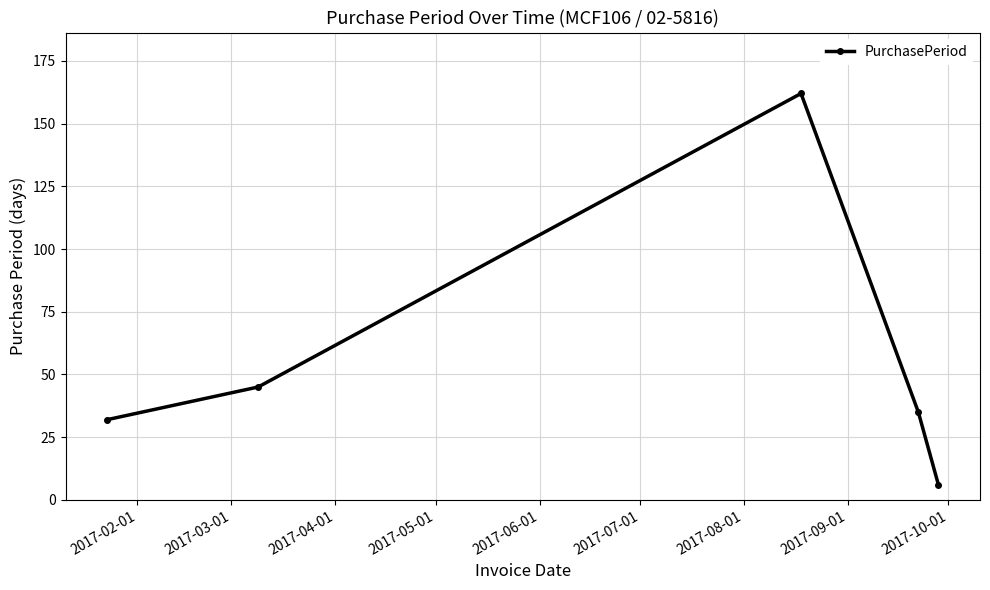

What is the value of the 2nd point from the left?

45